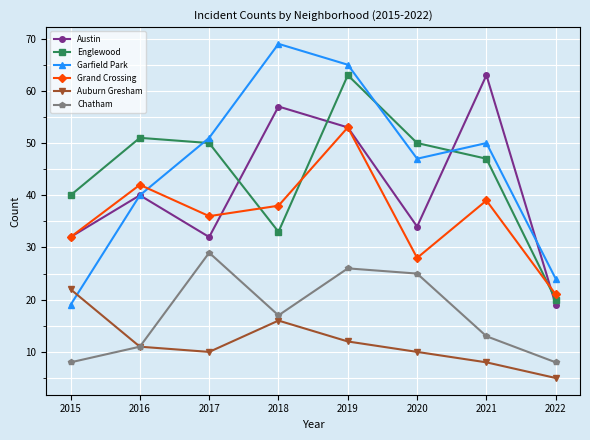

What is the total value across all series at 2020?

194